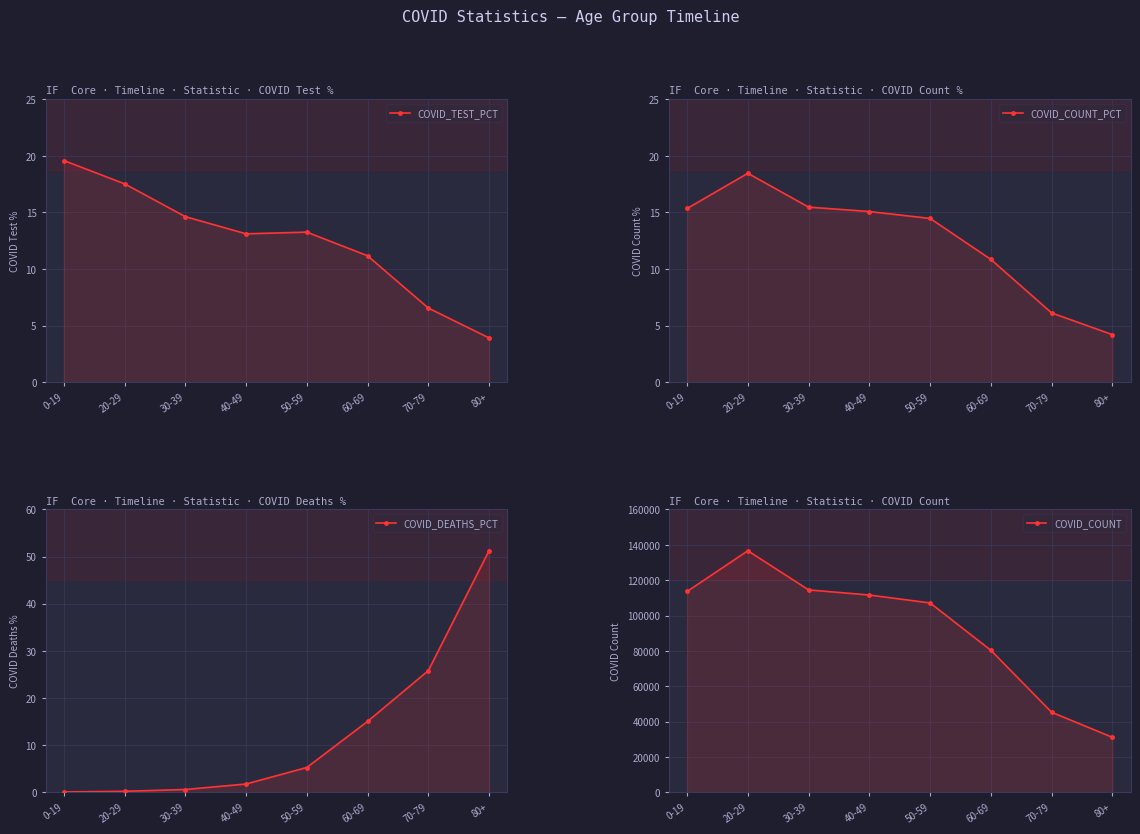

What is the total value across all series at 40-49?

111620.9